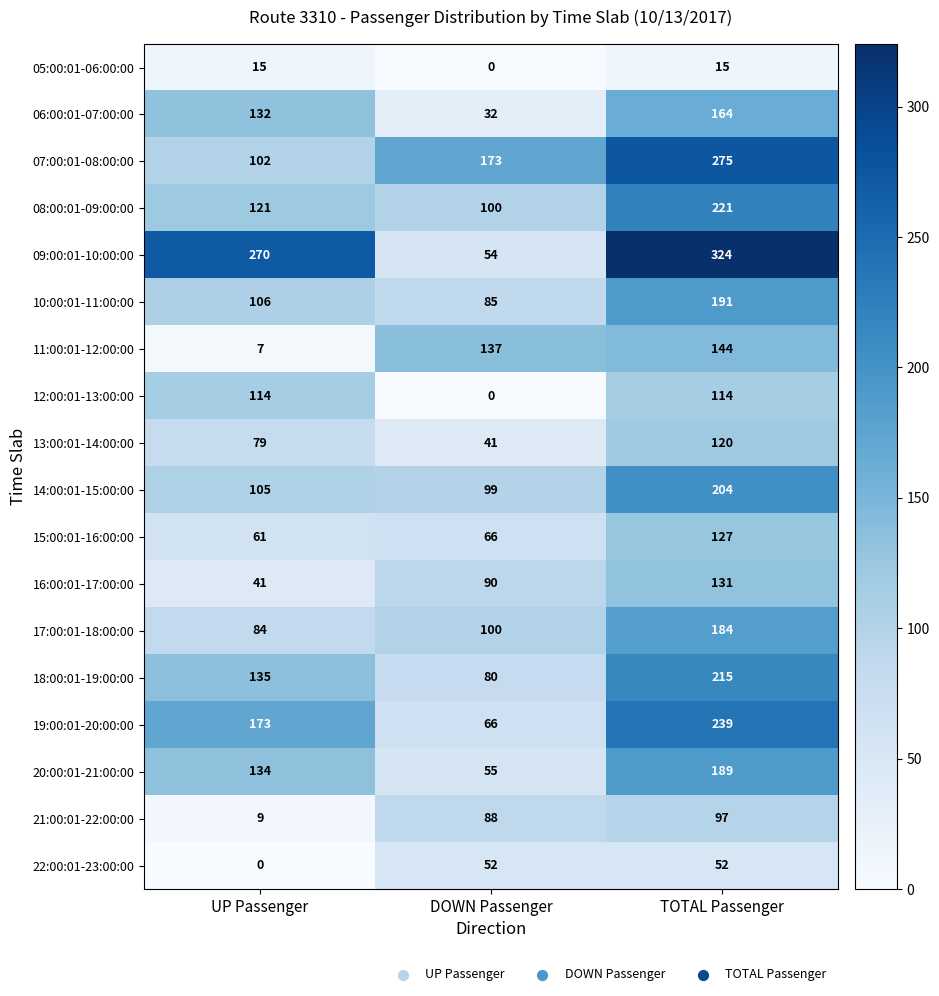

What is the difference between the maximum and minimum values in the 19:00:01-20:00:00 series?

173